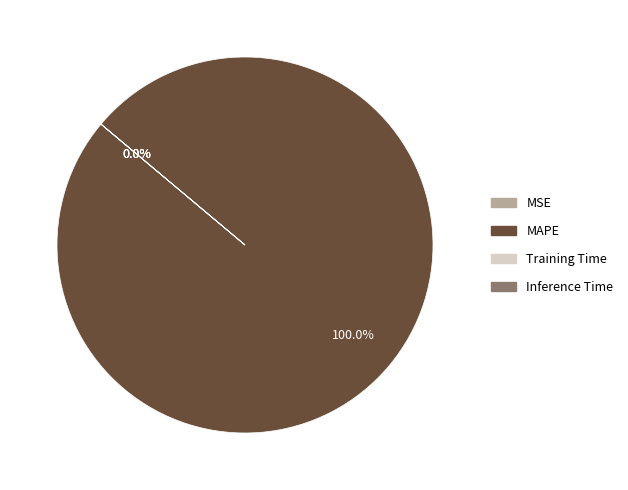

True or false: MSE accounts for 9% of the total.

False